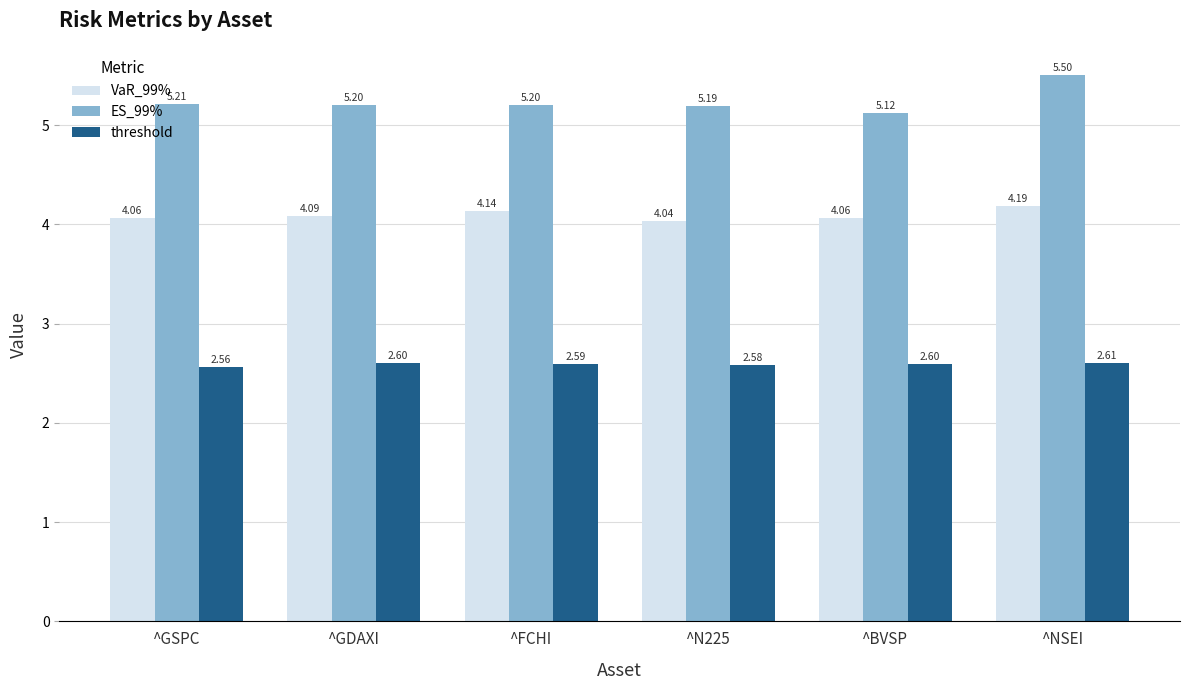

At which category is the sum across all series the highest?

^NSEI